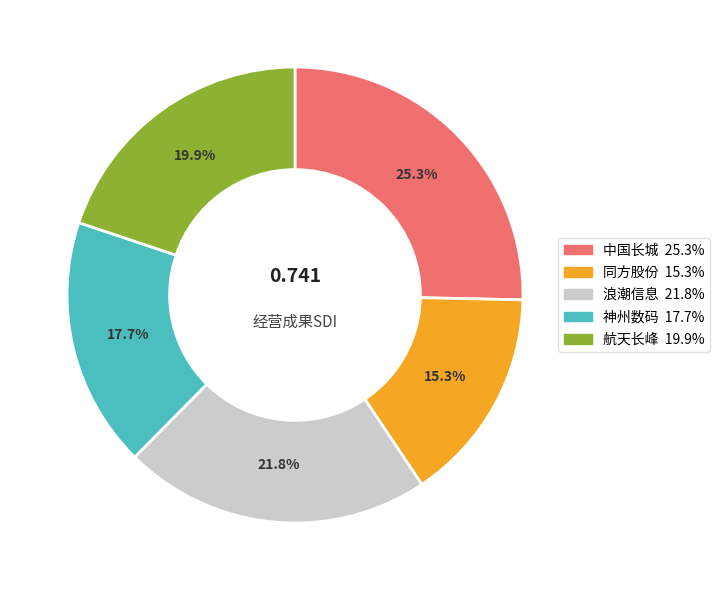

The 同方股份 slice represents 15% of the pie. True or false?

True